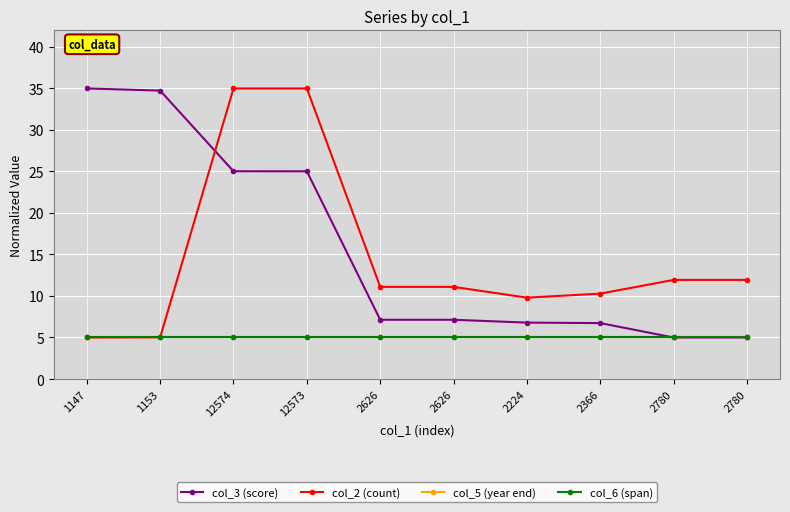

What is the sum of the col_6 (span) values at 2780 and 2780?

10.0